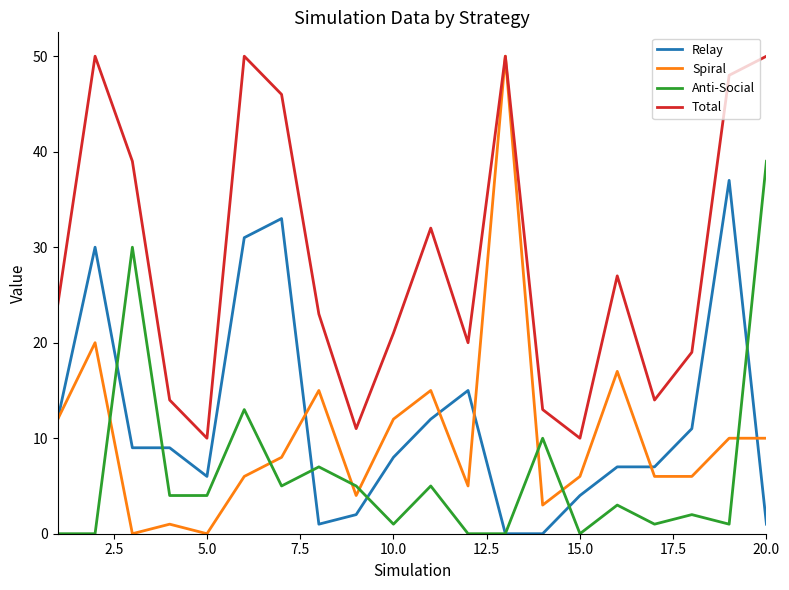

Which series has the widest spread of values?

Spiral